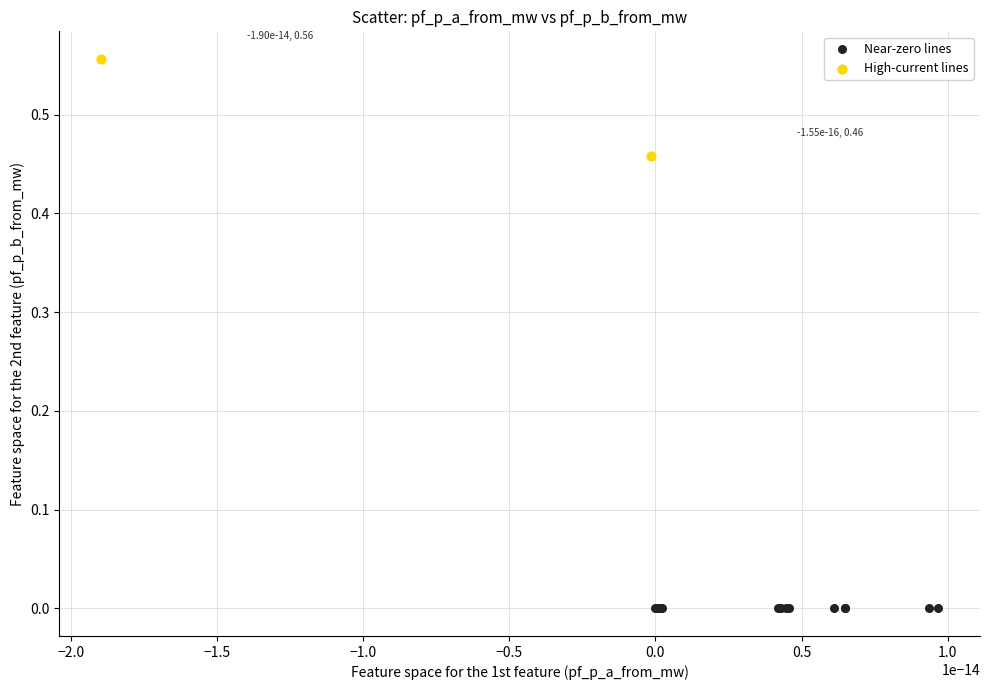

Which series reaches the maximum Y coordinate?

High-current lines